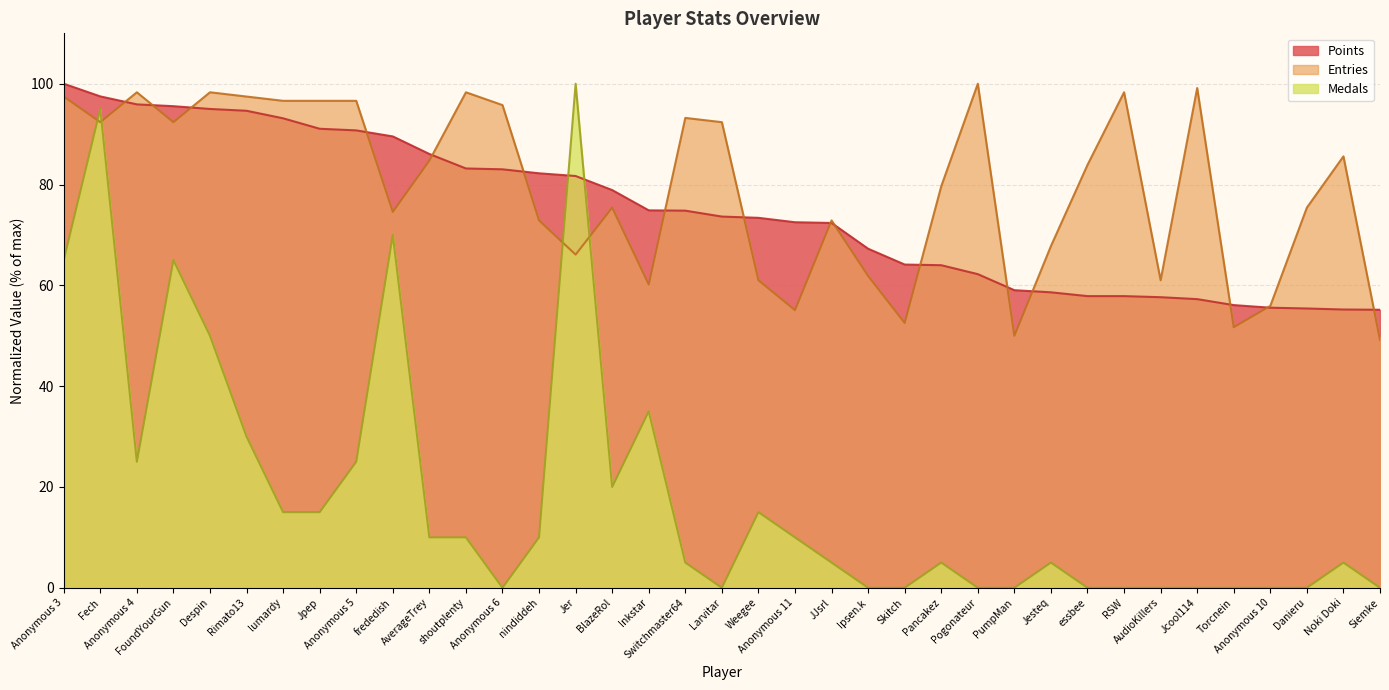

Which series has the largest total across all categories?

Entries